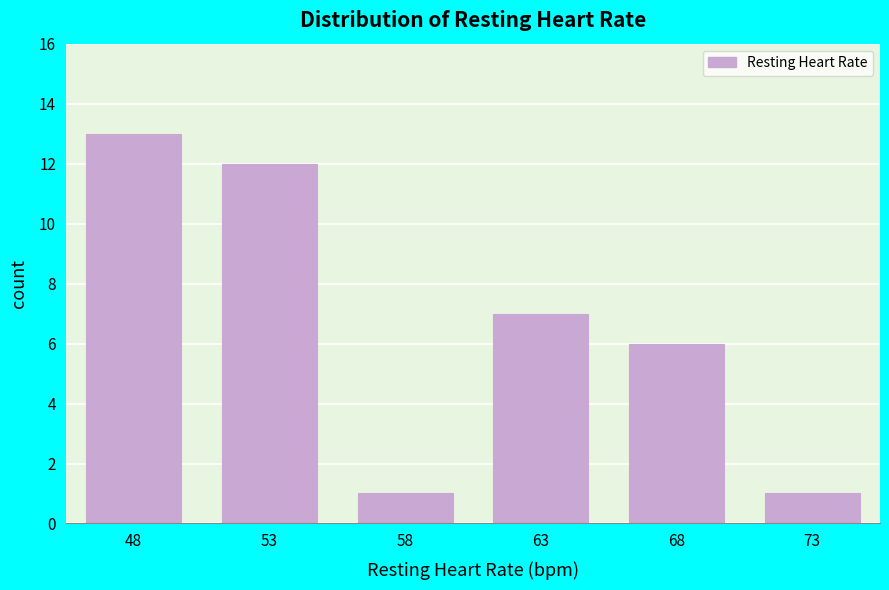

Reading right to left, list all the values displayed in this chart.

1	6	7	1	12	13